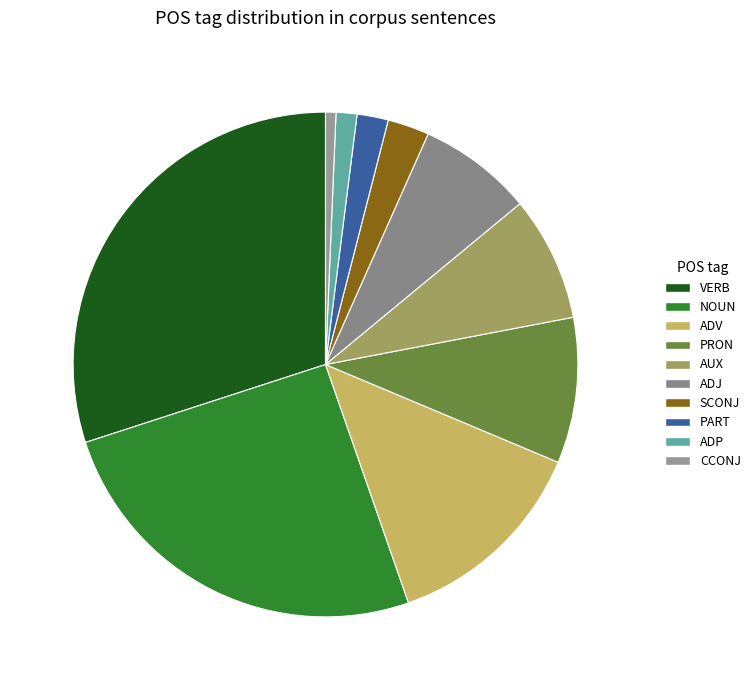

How many segments does this pie chart have?

10